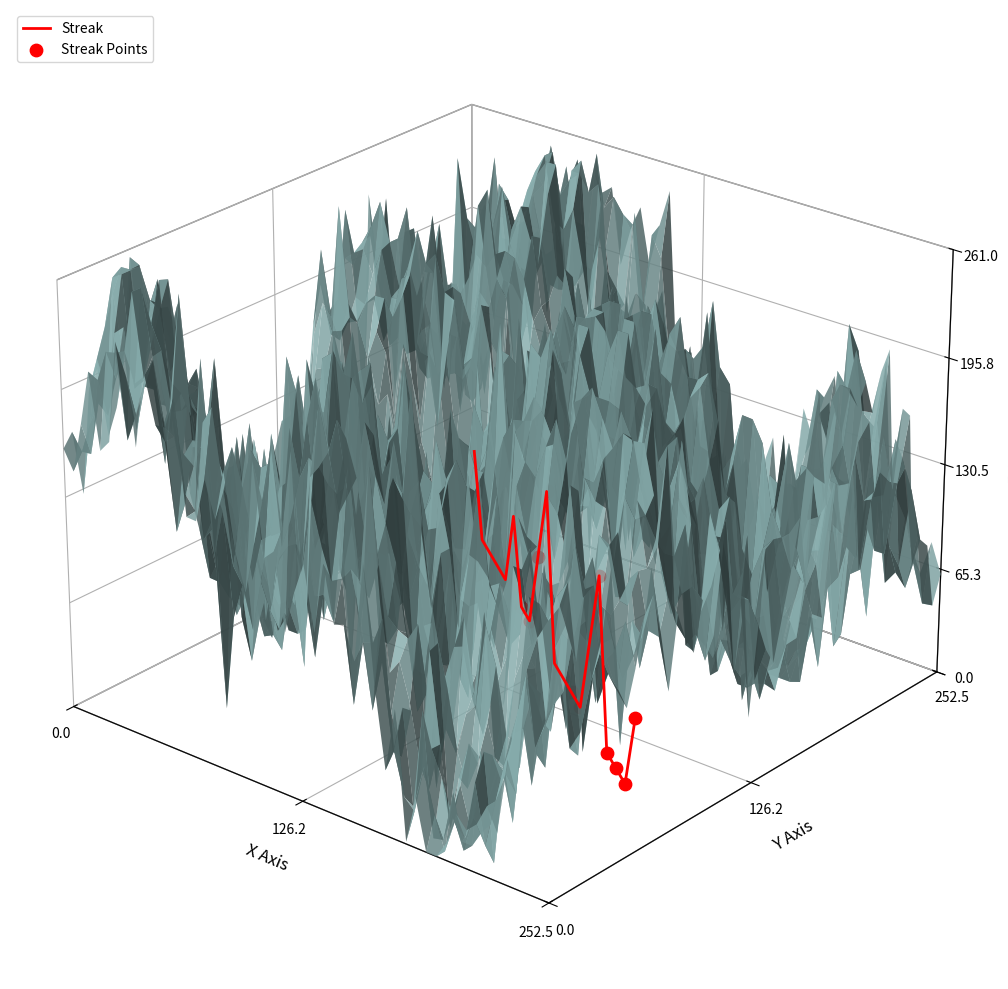

At how many categories does at least one series exceed 0?

1